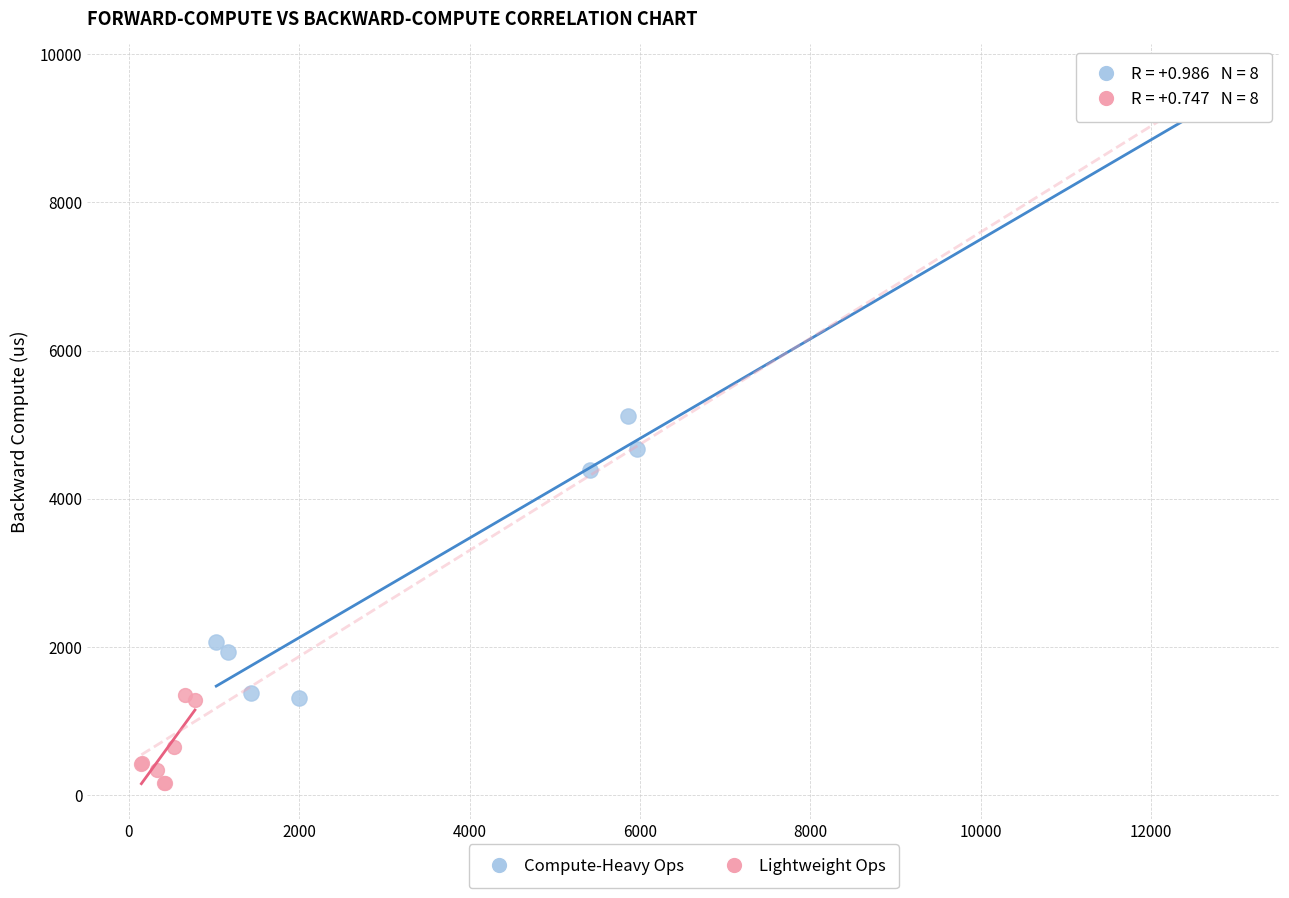

Which series has the largest Y range (max minus min)?

Compute-Heavy Ops